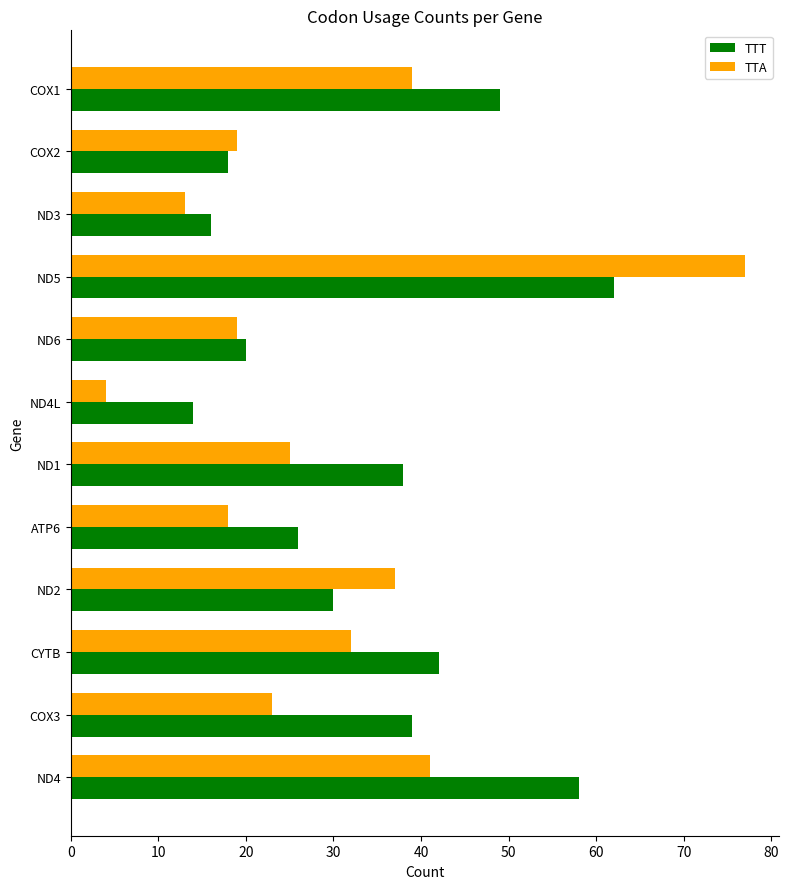

At which label is TTT closest to 38?

ND1